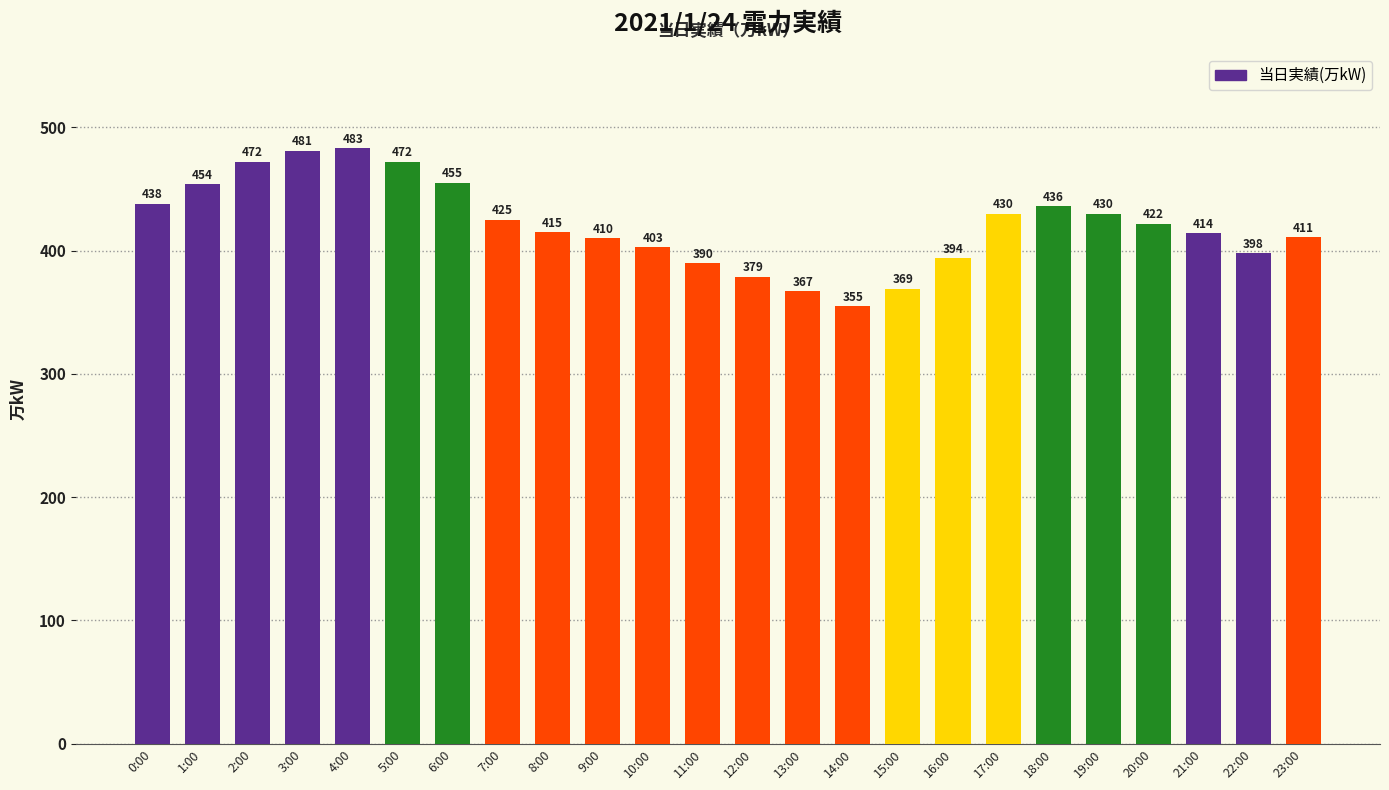

What is the difference between the values at 10:00 and 15:00?

34